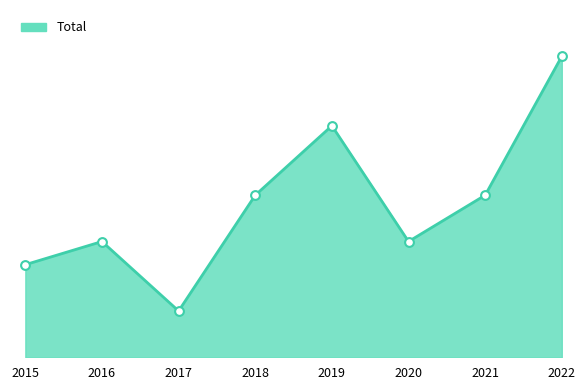

Between 2019 and 2018, which is larger?

2019